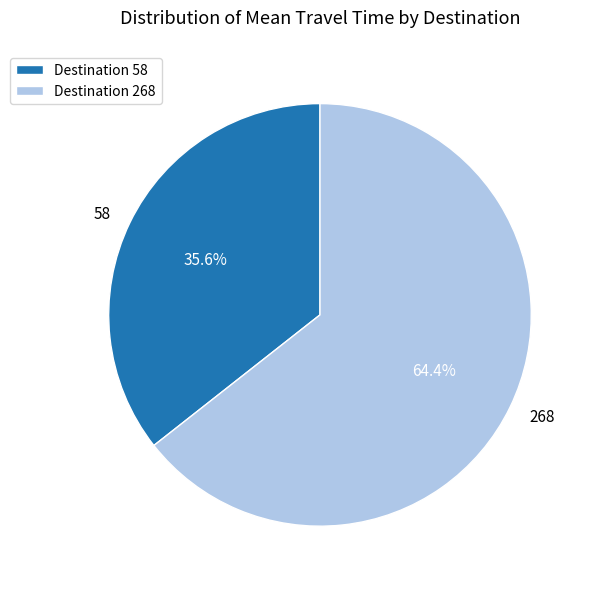

What is the majority slice?

268